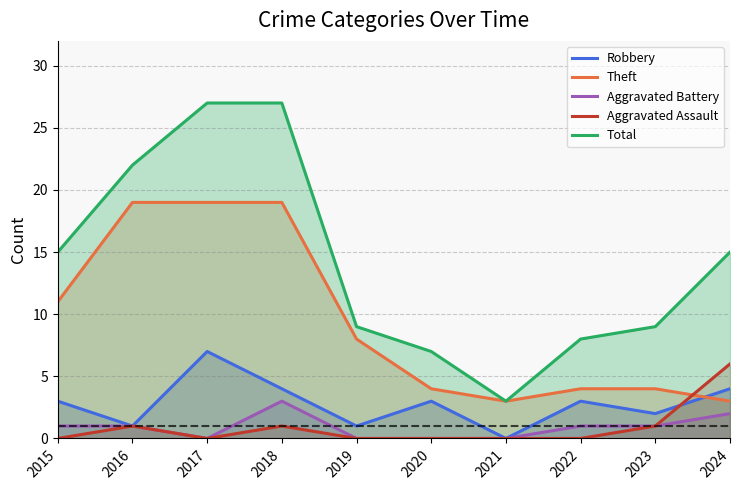

How many interior local peaks does the Aggravated Assault series have?

2